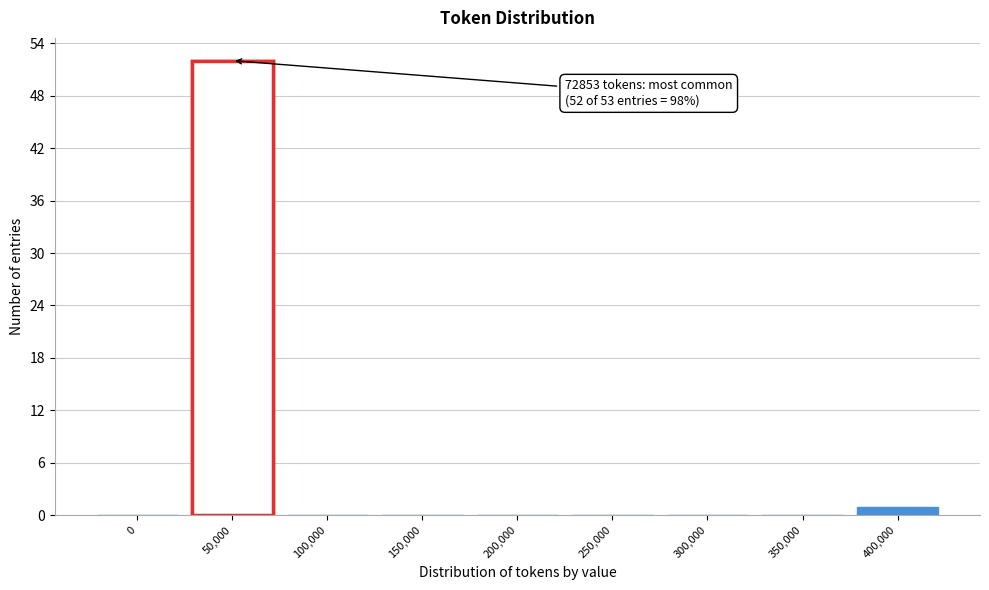

Reading left to right, transcribe all the data shown in this chart.

0=0	50,000=52	100,000=0	150,000=0	200,000=0	250,000=0	300,000=0	350,000=0	400,000=1